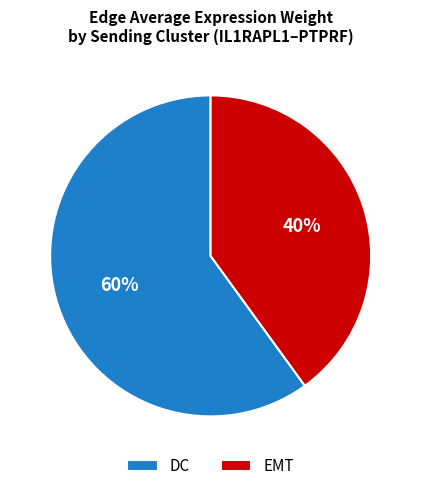

How many segments does this pie chart have?

2